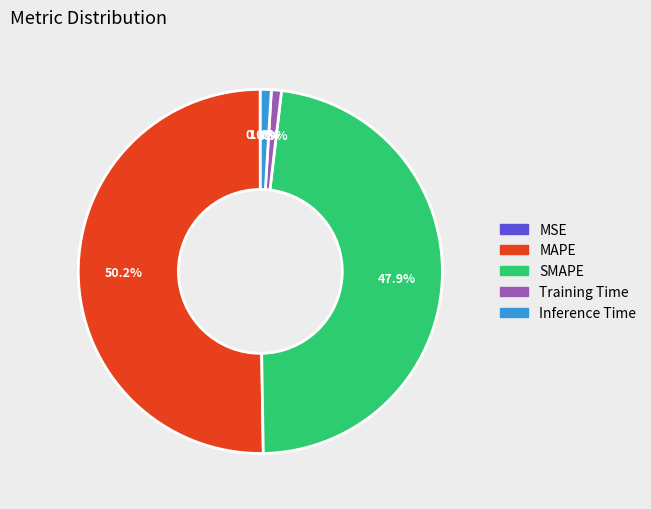

What is the majority slice?

MAPE